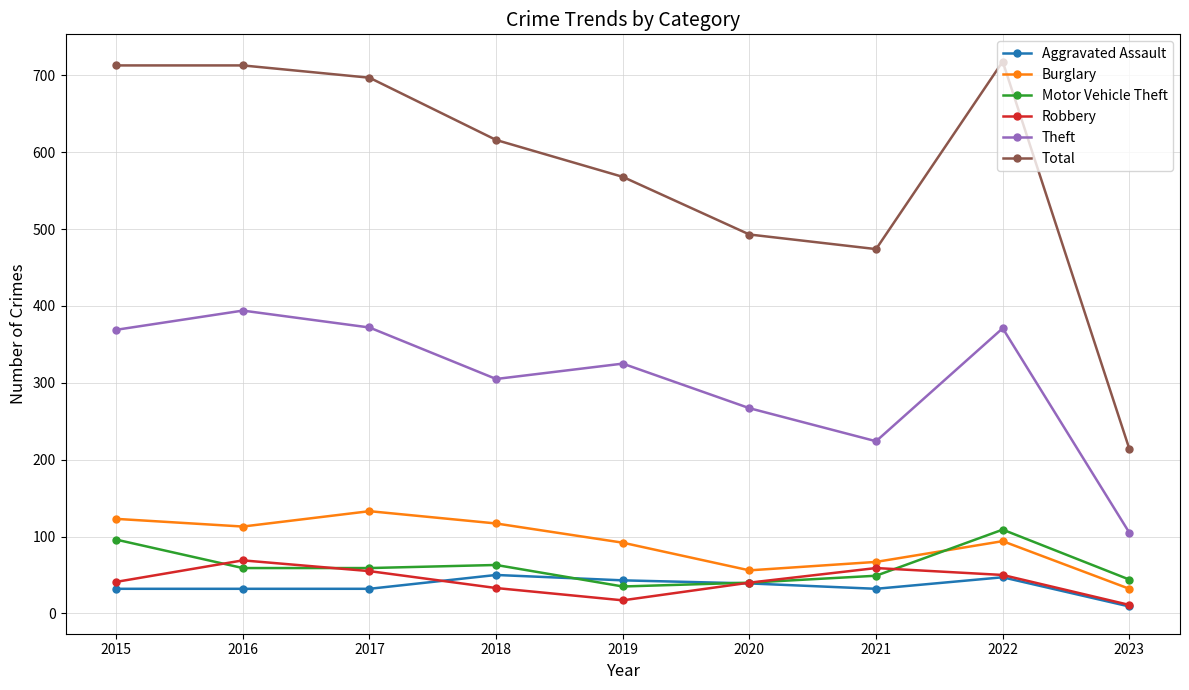

What is the maximum value shown in the chart?

718